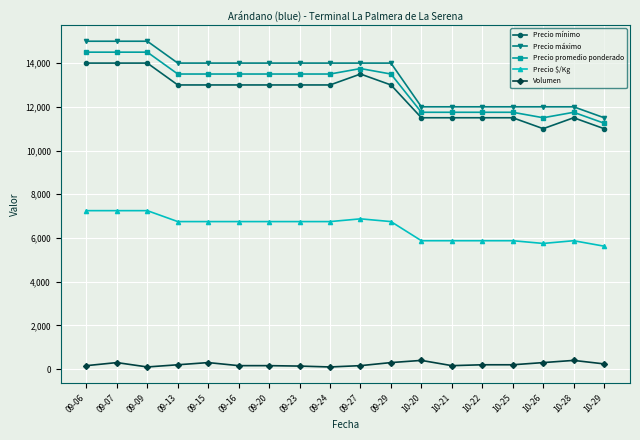

What position from the left is 09-20?

7